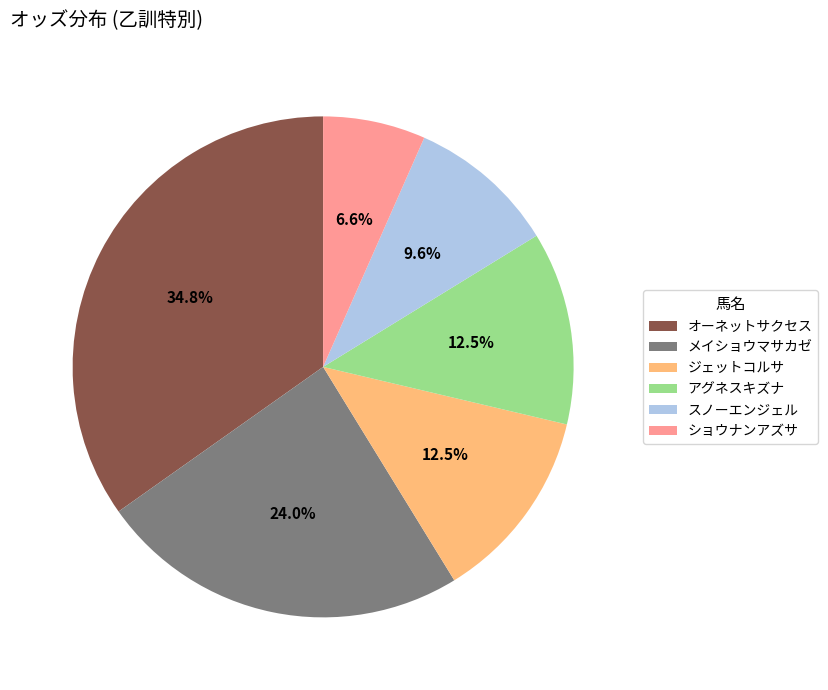

Between オーネットサクセス and ジェットコルサ, which is larger?

オーネットサクセス